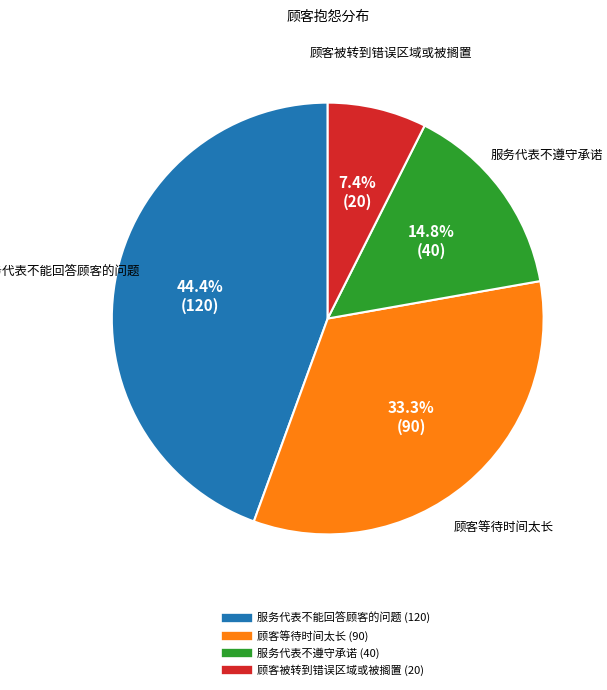

To the nearest percent, what is the difference between the 服务代表不遵守承诺 and 服务代表不能回答顾客的问题 slice percentages?

30%